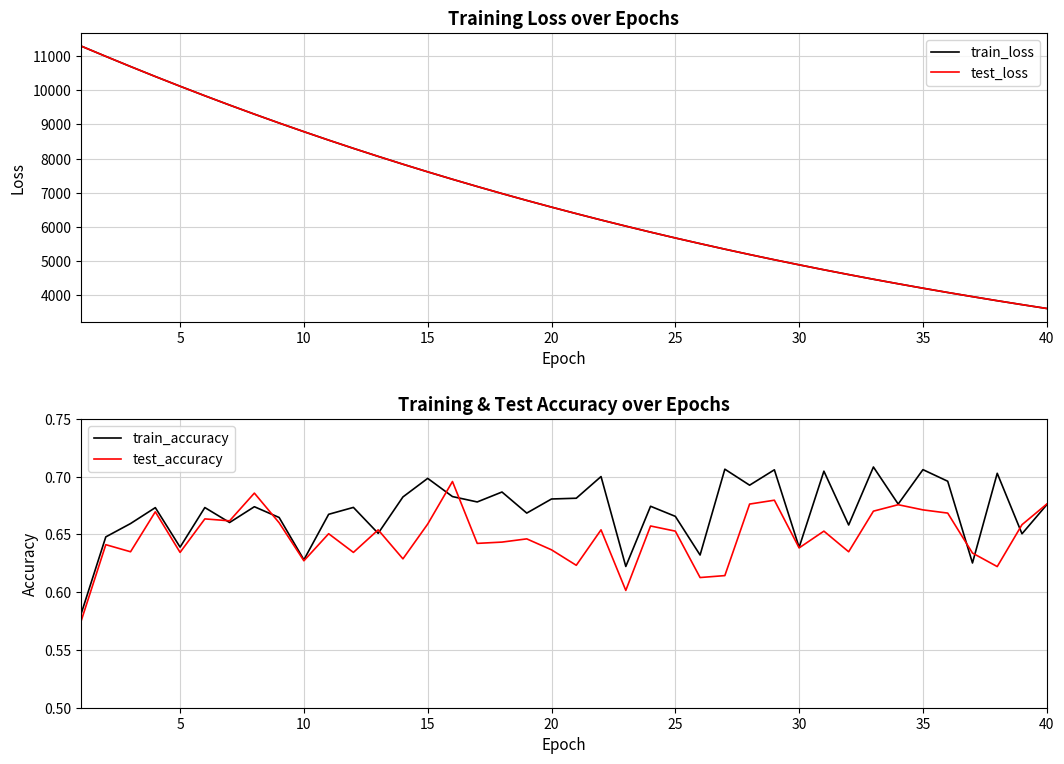

Is the value of train_loss at 15 greater than the value of test_loss at 5?

No